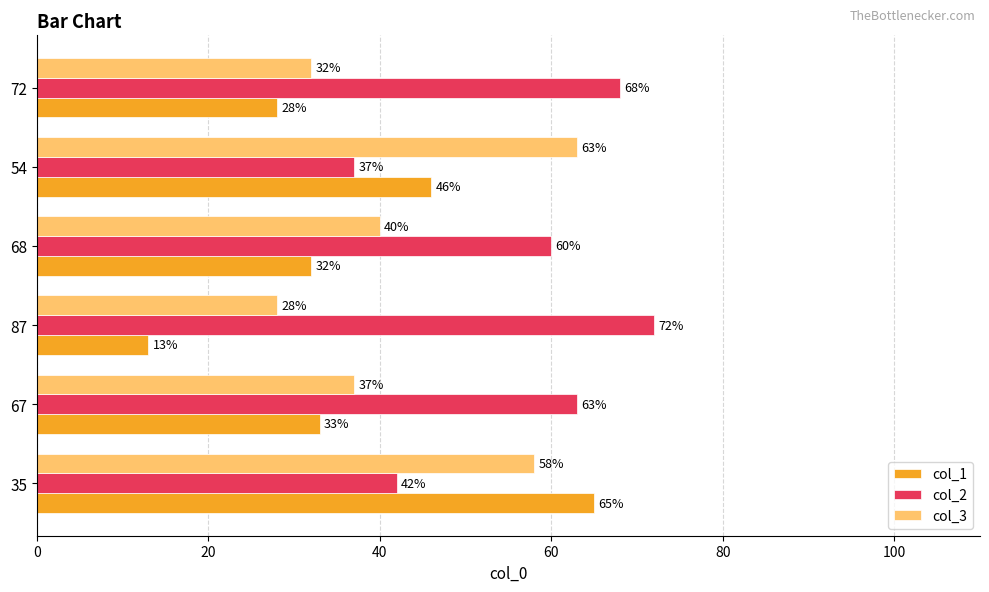

List the series in order of their peak value, lowest first.

col_3, col_1, col_2